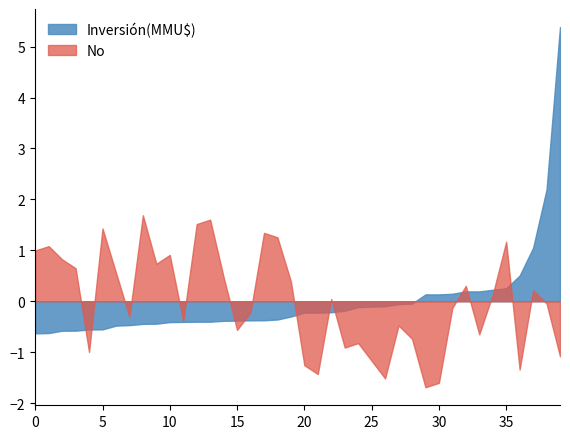

Rank the series by their maximum value, from lowest to highest.

No, Inversión(MMU$)